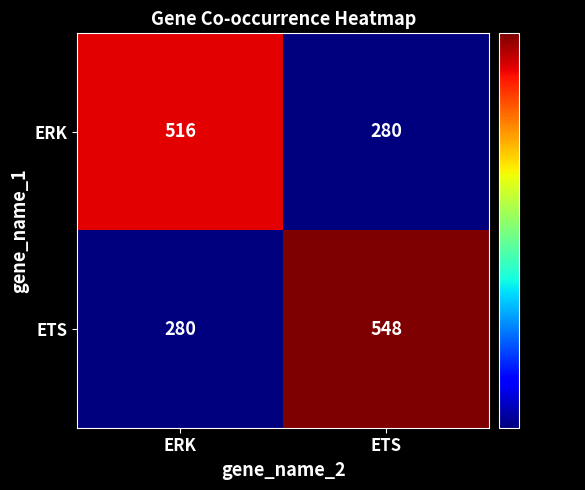

At how many categories does at least one series exceed 344?

2